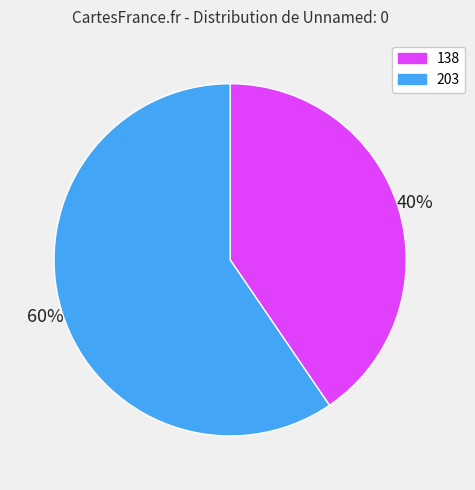

Count the number of slices in the pie.

2